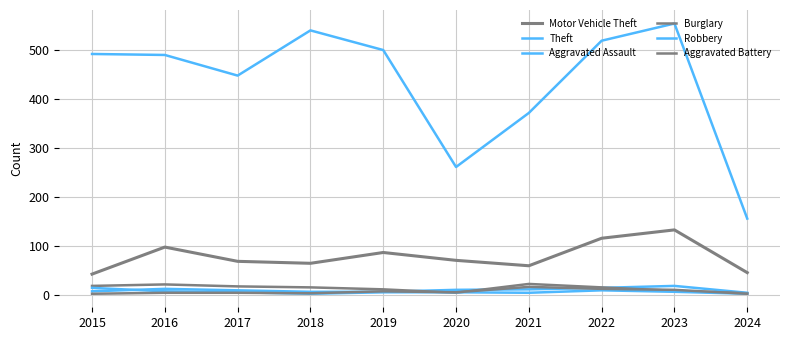

What is the approximate value of Motor Vehicle Theft at 2017, to the nearest 5?

70